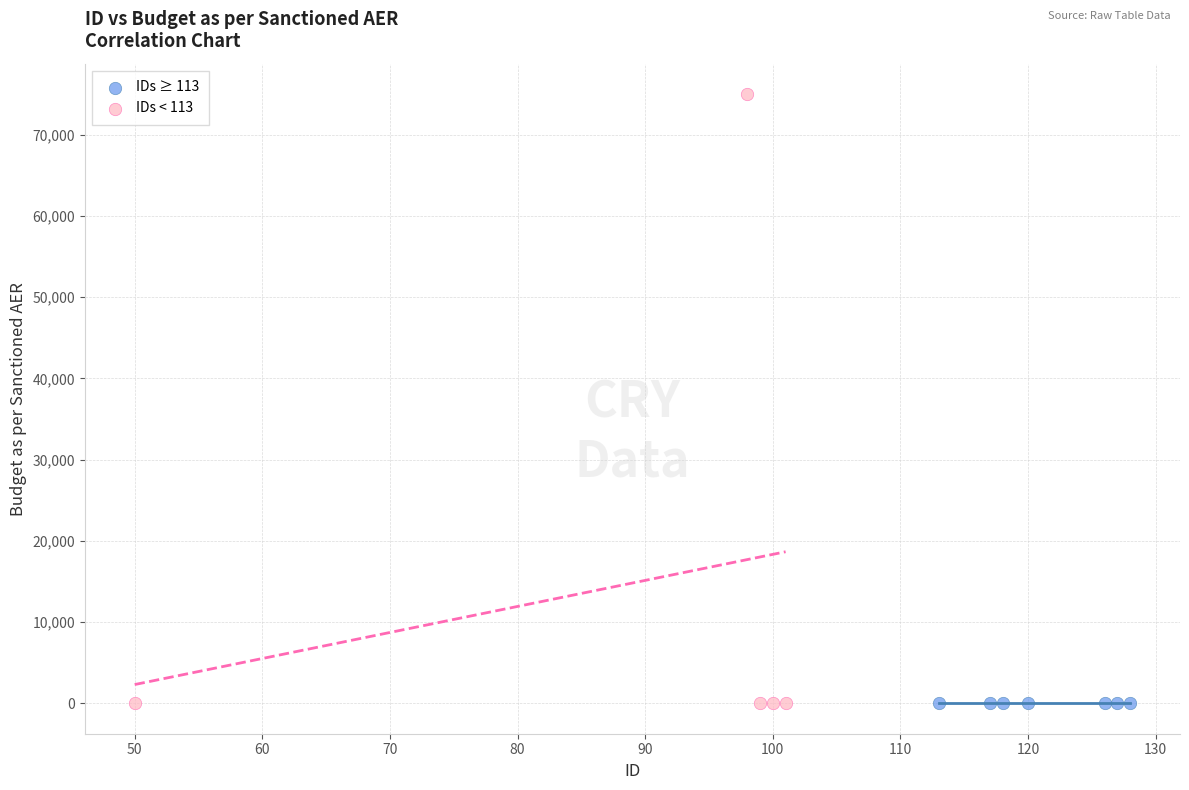

Which series reaches the maximum Y coordinate?

IDs < 113